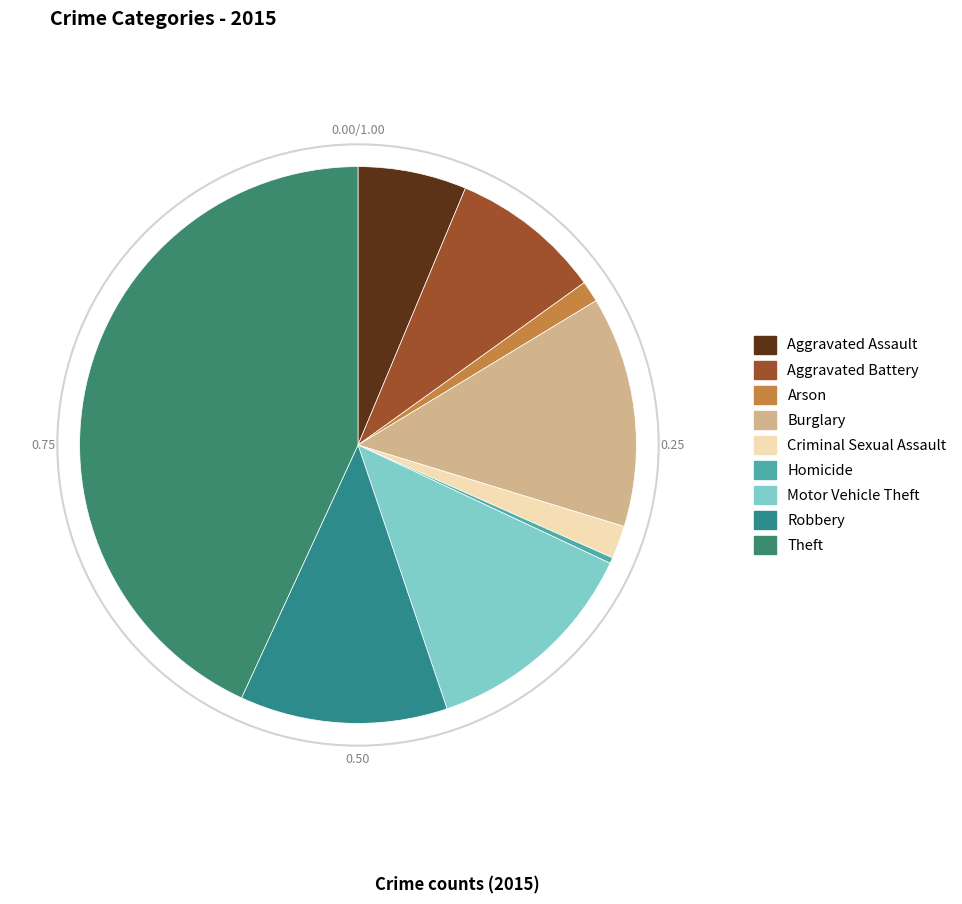

To the nearest percent, what is the combined percentage of Homicide and Criminal Sexual Assault?

2%